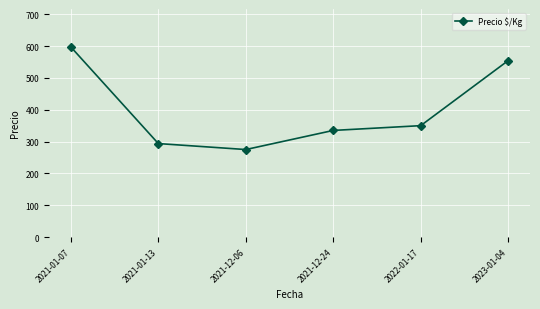

How many lines are shown in the chart?

1